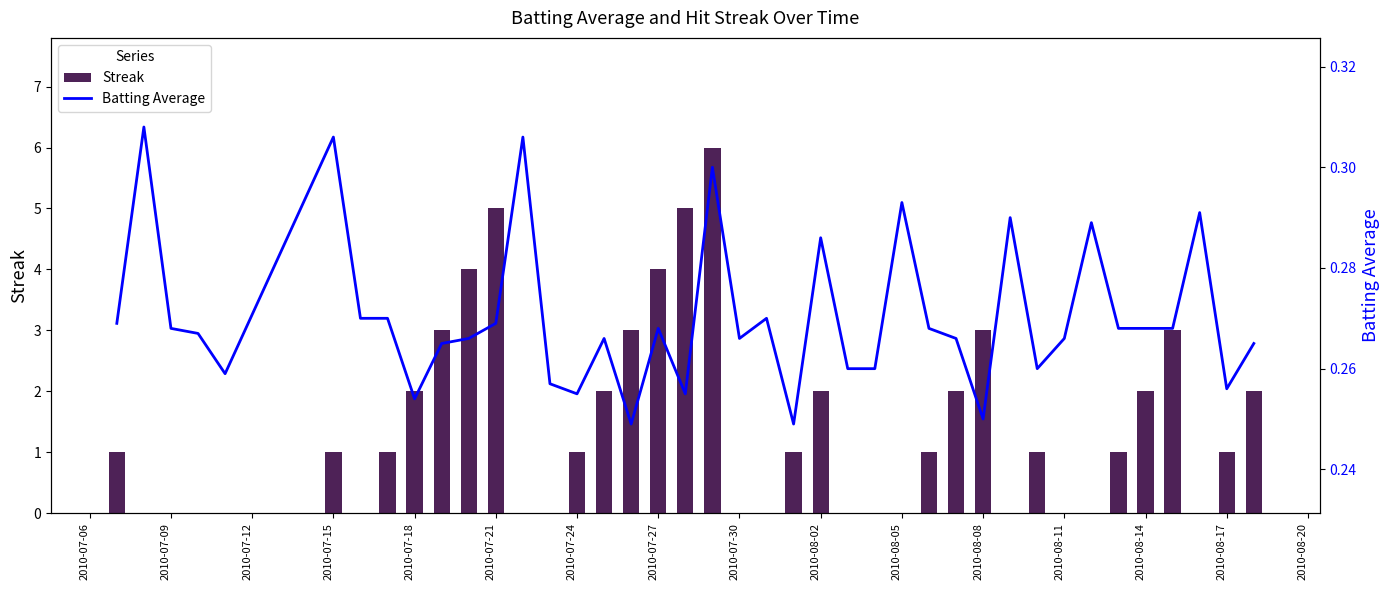

Are the bars grouped side by side (vs. stacked)?

Yes